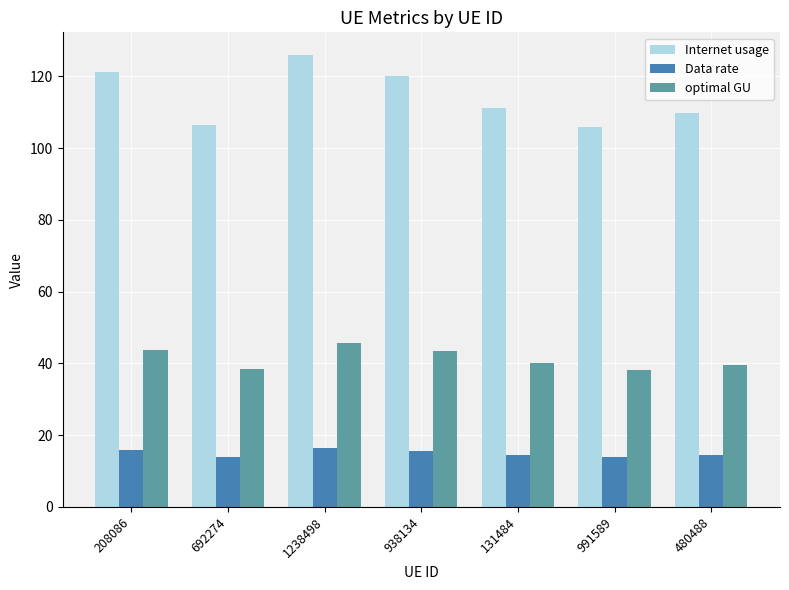

At which category does the chart reach its peak across all series?

1238498